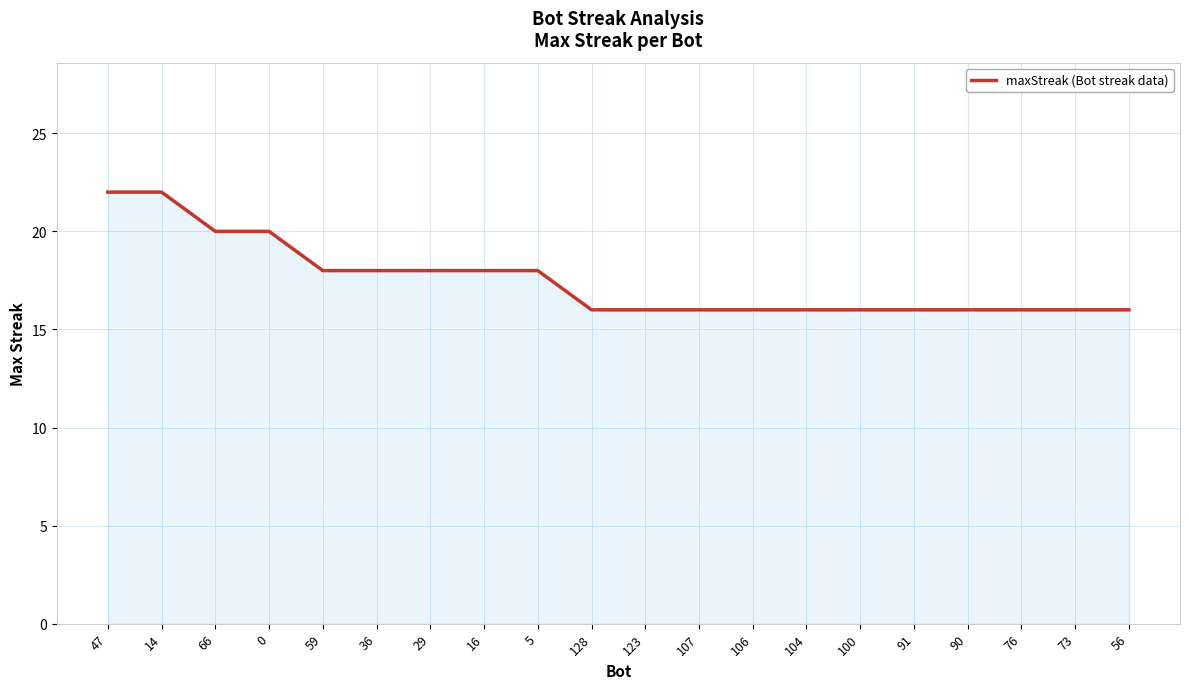

Reading left to right, list all the values displayed in this chart.

47=22	14=22	66=20	0=20	59=18	36=18	29=18	16=18	5=18	128=16	123=16	107=16	106=16	104=16	100=16	91=16	90=16	76=16	73=16	56=16